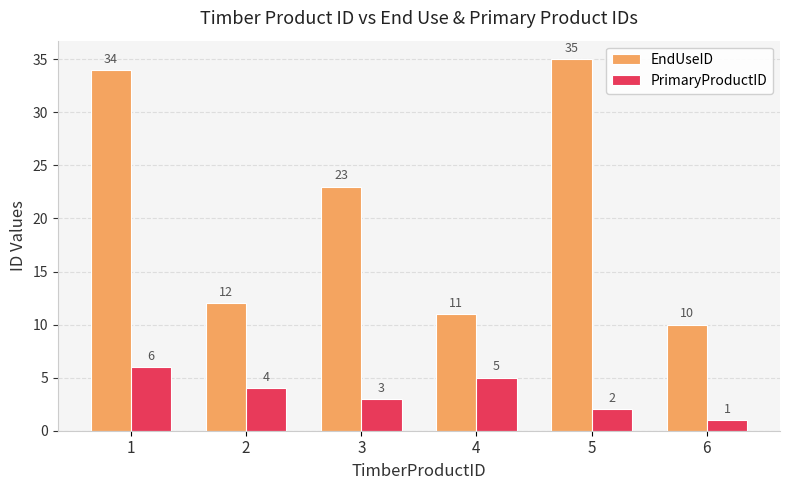

Rank the categories by EndUseID value from highest to lowest.

5, 1, 3, 2, 4, 6